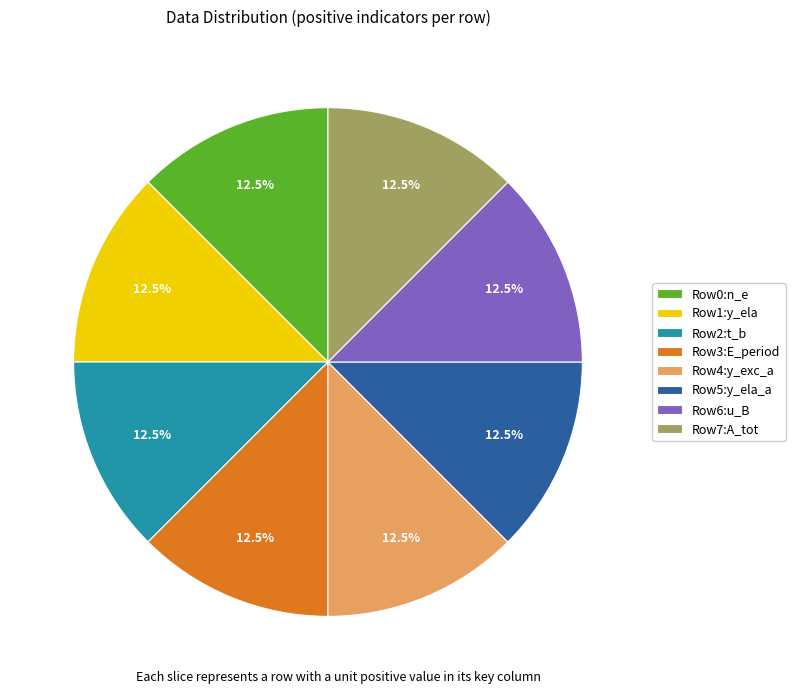

How much of the chart is everything except Row6:u_B?

87.5%